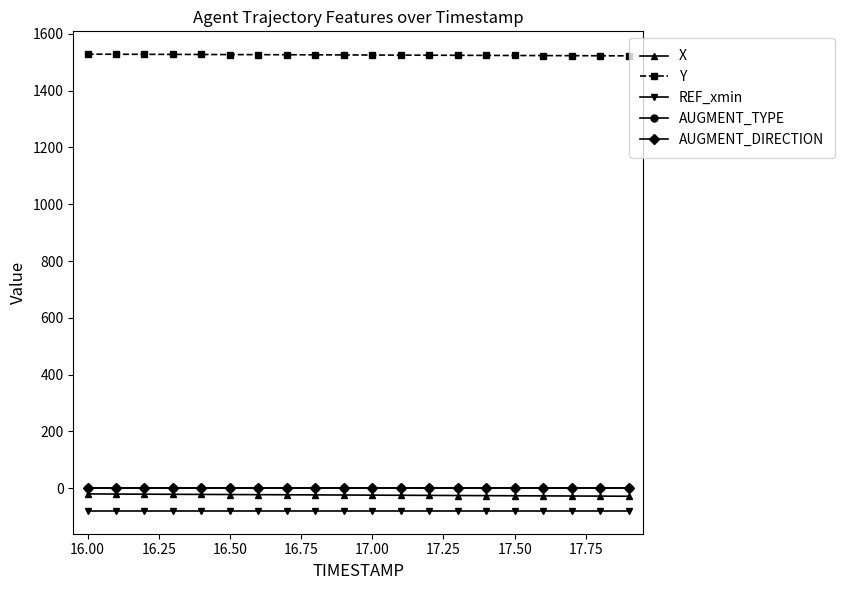

What is the greatest value displayed?

1528.1